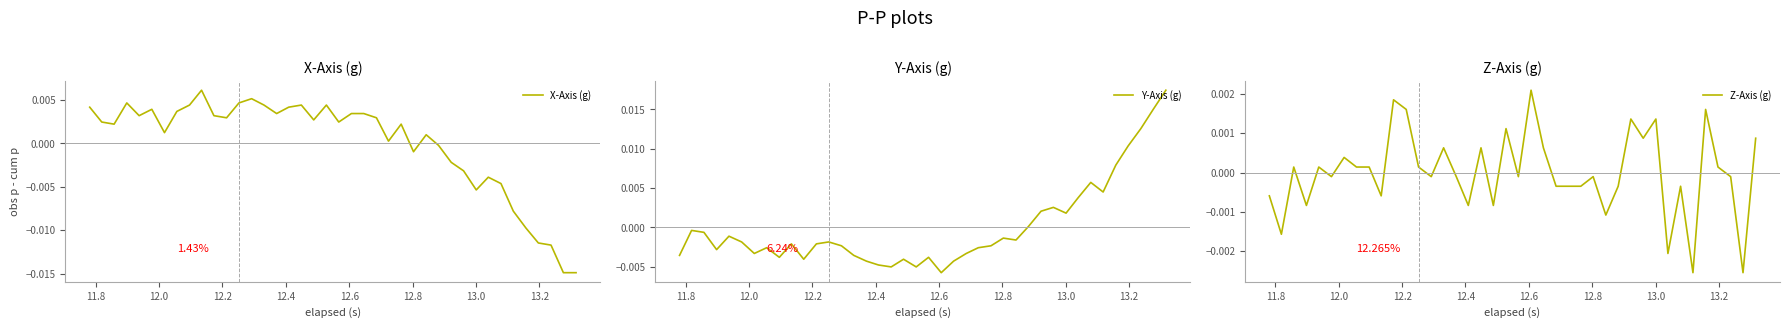

How many values in the Z-Axis (g) series exceed 0?

19